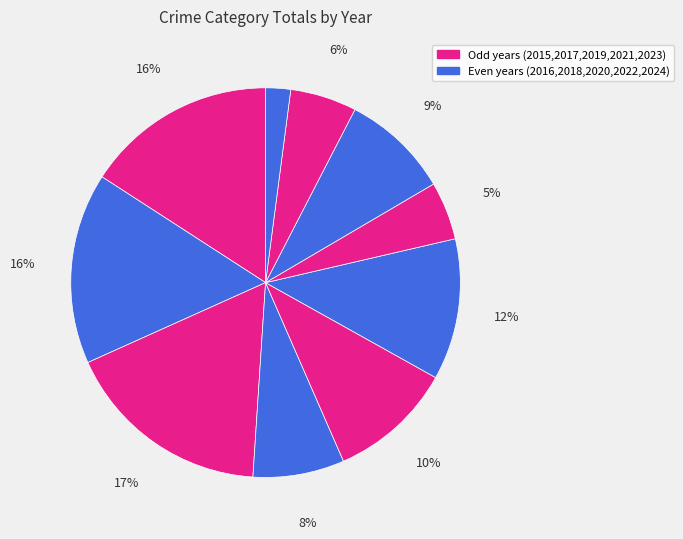

Count the number of slices in the pie.

10